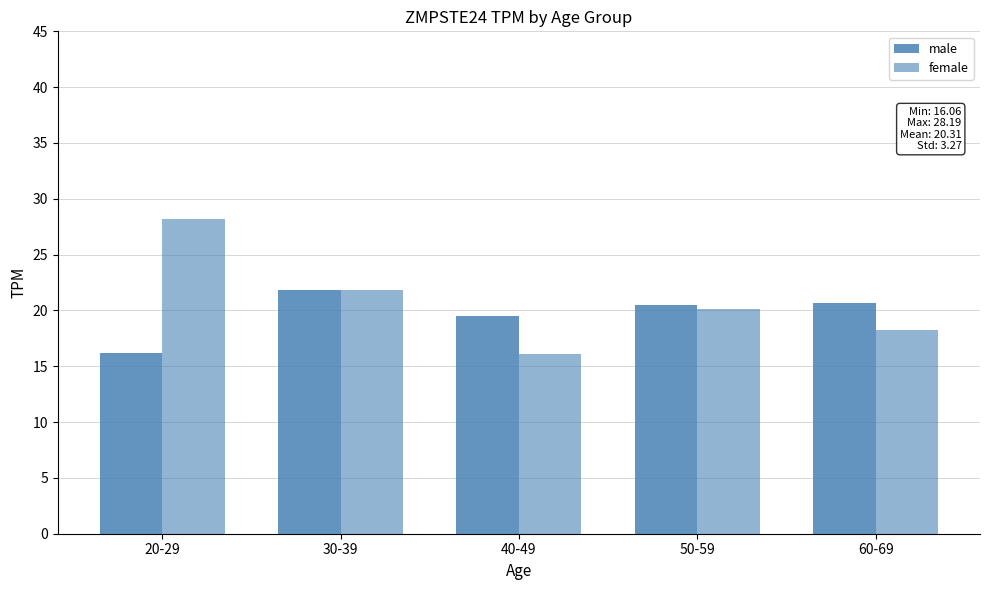

Which series changed the most between 20-29 and 40-49?

female